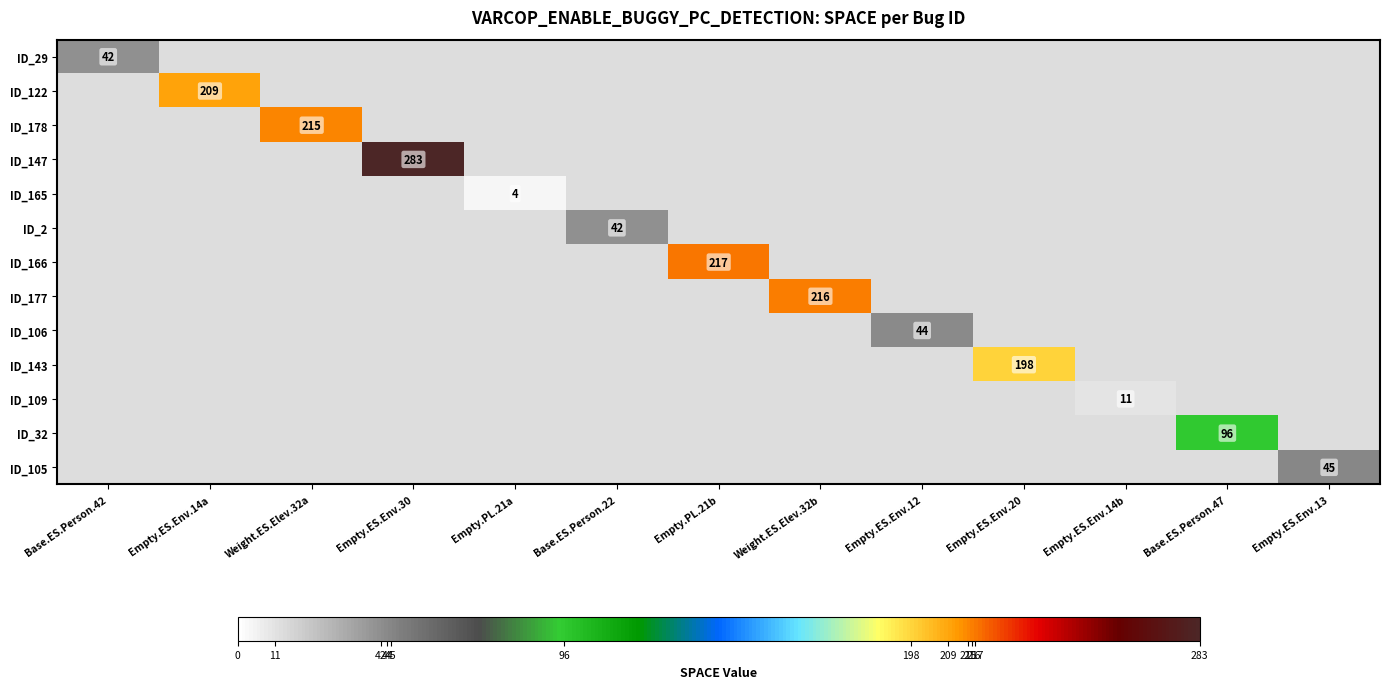

The ID_147 series shows 283.0 at Empty.ES.Env.30. True or false?

True